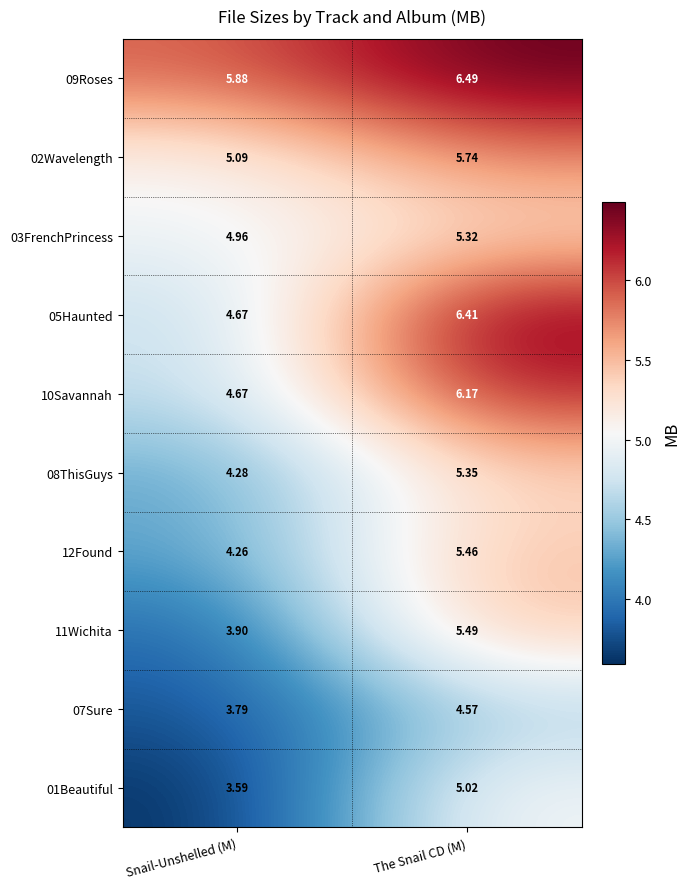

At which category is the sum across all series the highest?

The Snail CD (M)